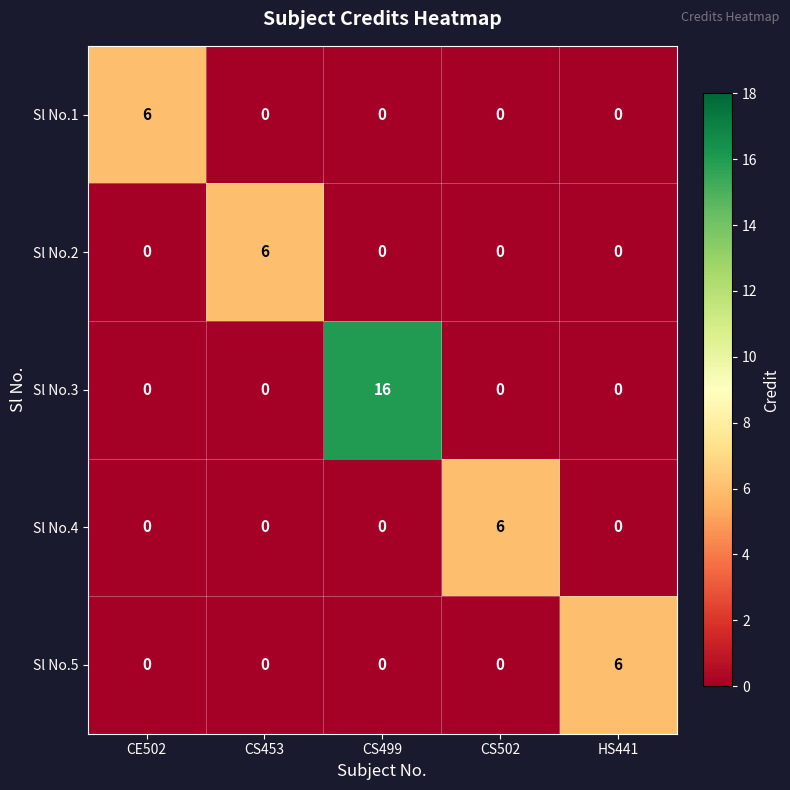

The value of Sl No.2 at CS502 is 2. True or false?

False